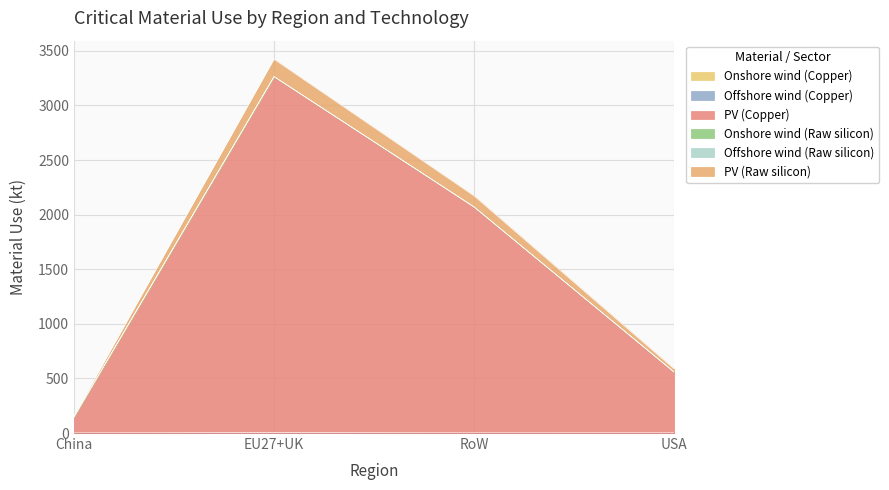

Read the Onshore wind (Copper) value at RoW.

0.3